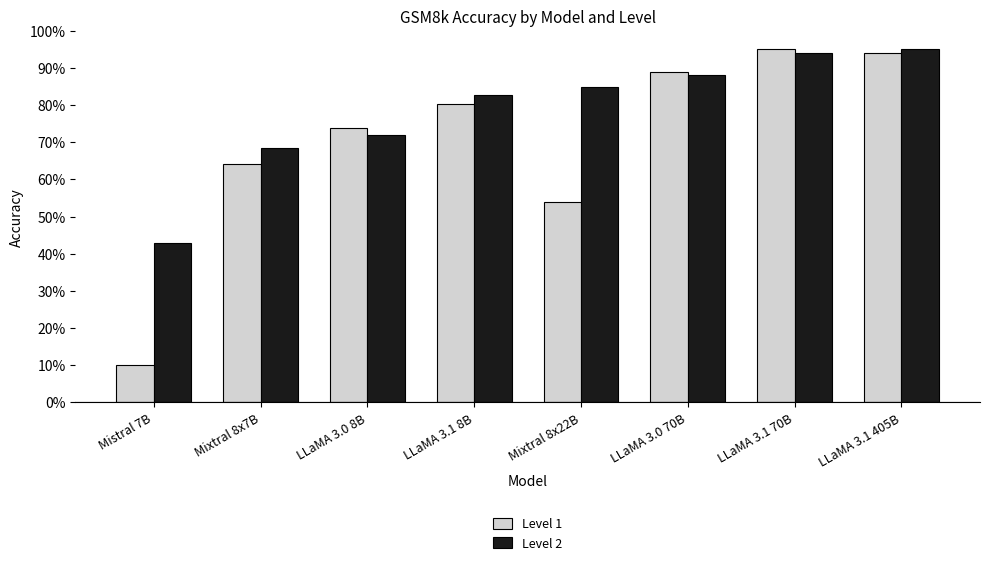

What are all the series names shown in the legend?

Level 1, Level 2